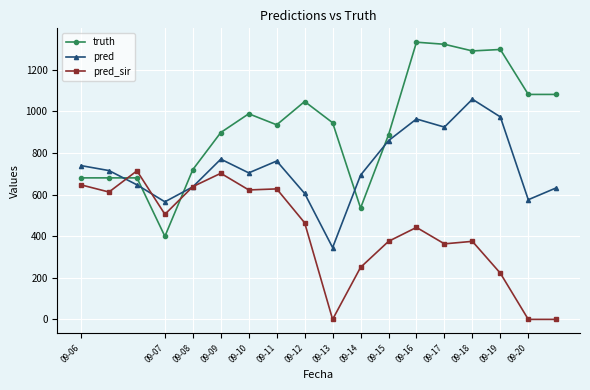

What is the lowest value of the truth series?

399.0